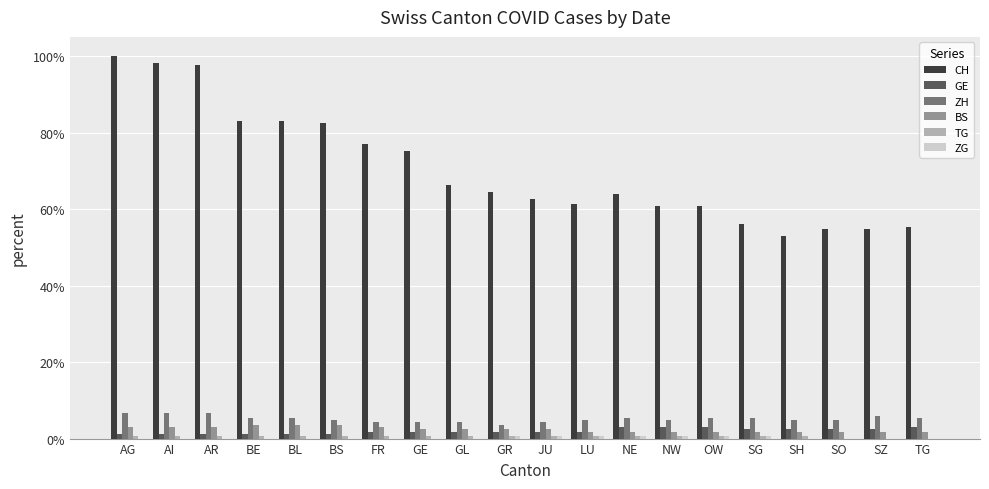

What is the greatest value displayed?

100.0